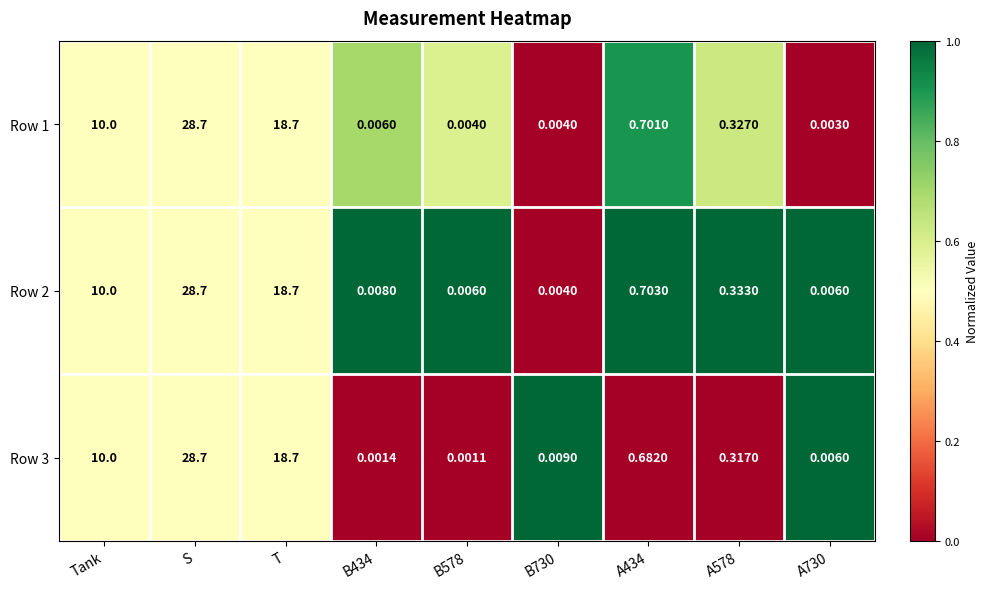

At which label is Row 2 closest to 14?

Tank